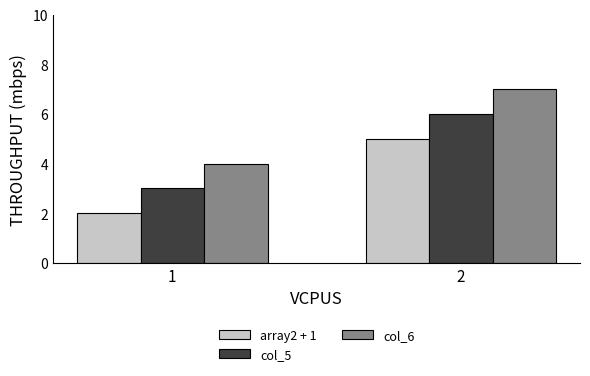

Which category has the highest value across all series?

2